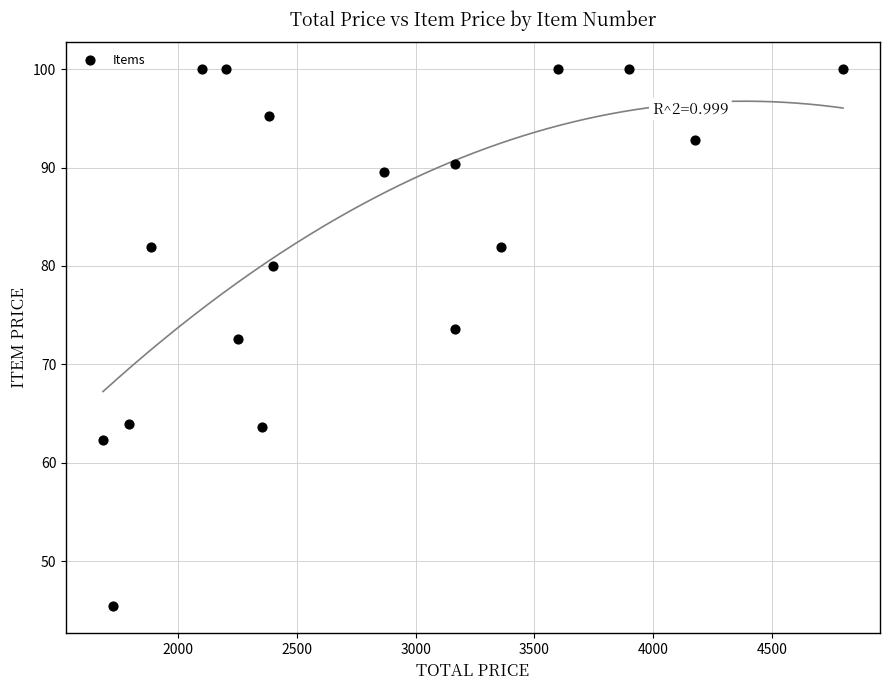

What is the range of X values (max minus min)?

3117.6